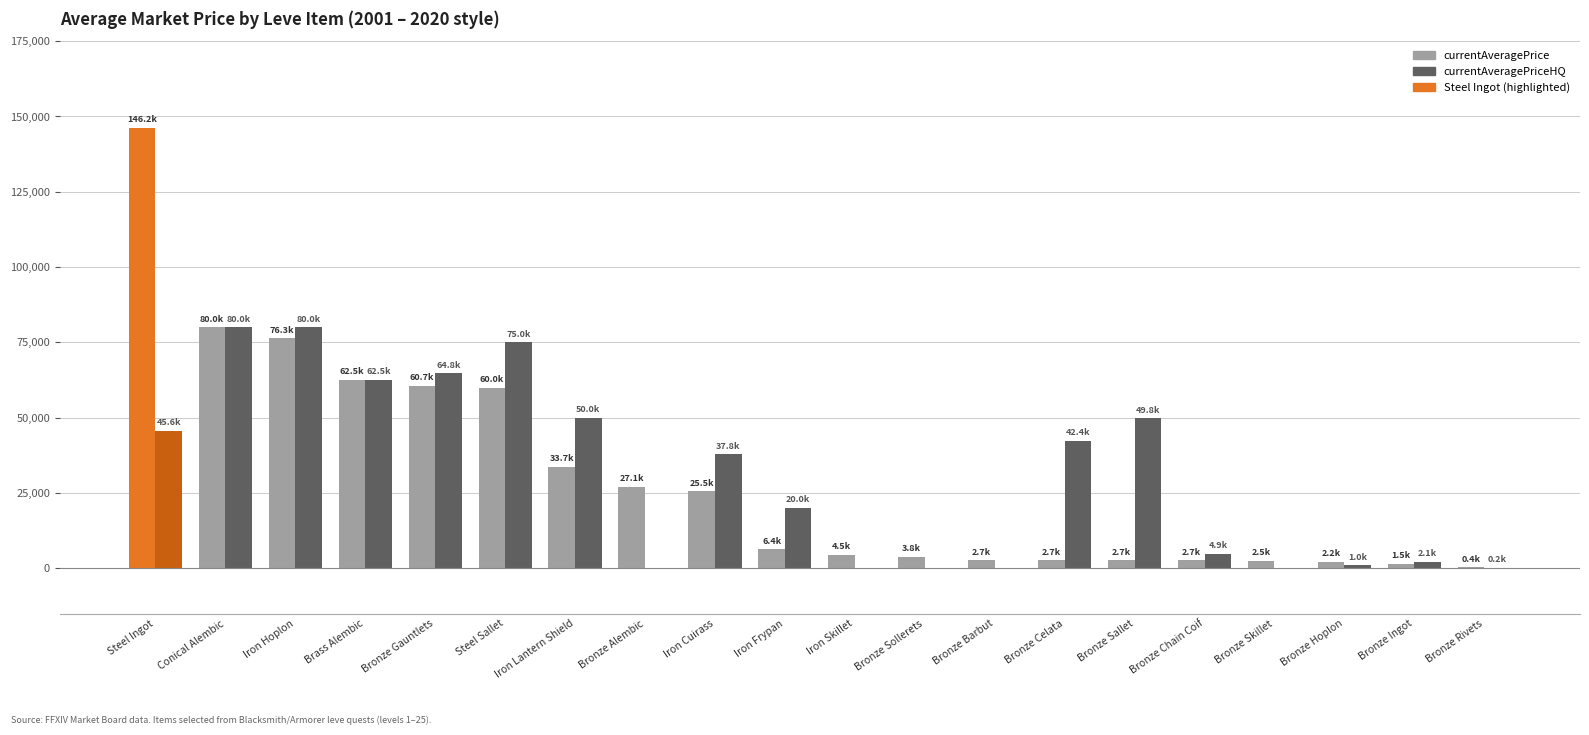

What is the greatest value displayed?

146181.8